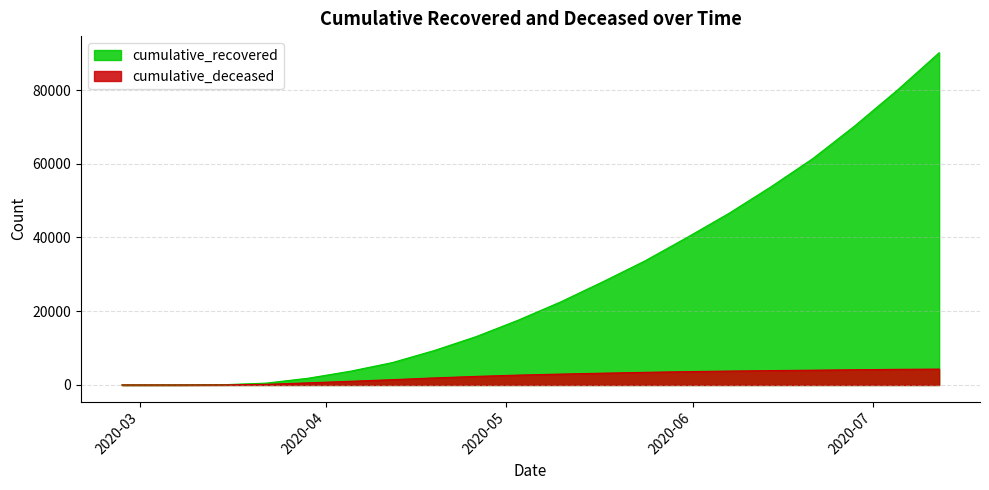

True or false: cumulative_recovered and cumulative_deceased cross at least once.

False